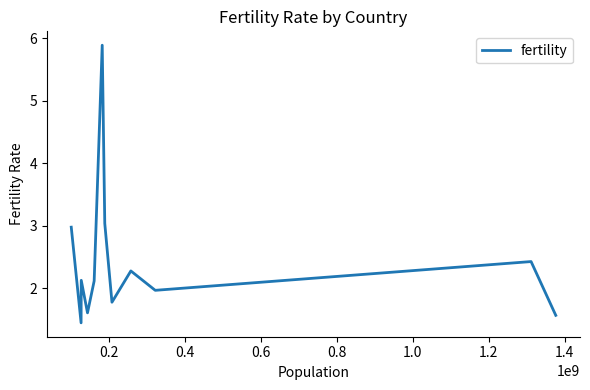

What is the maximum value shown in the chart?

5.9